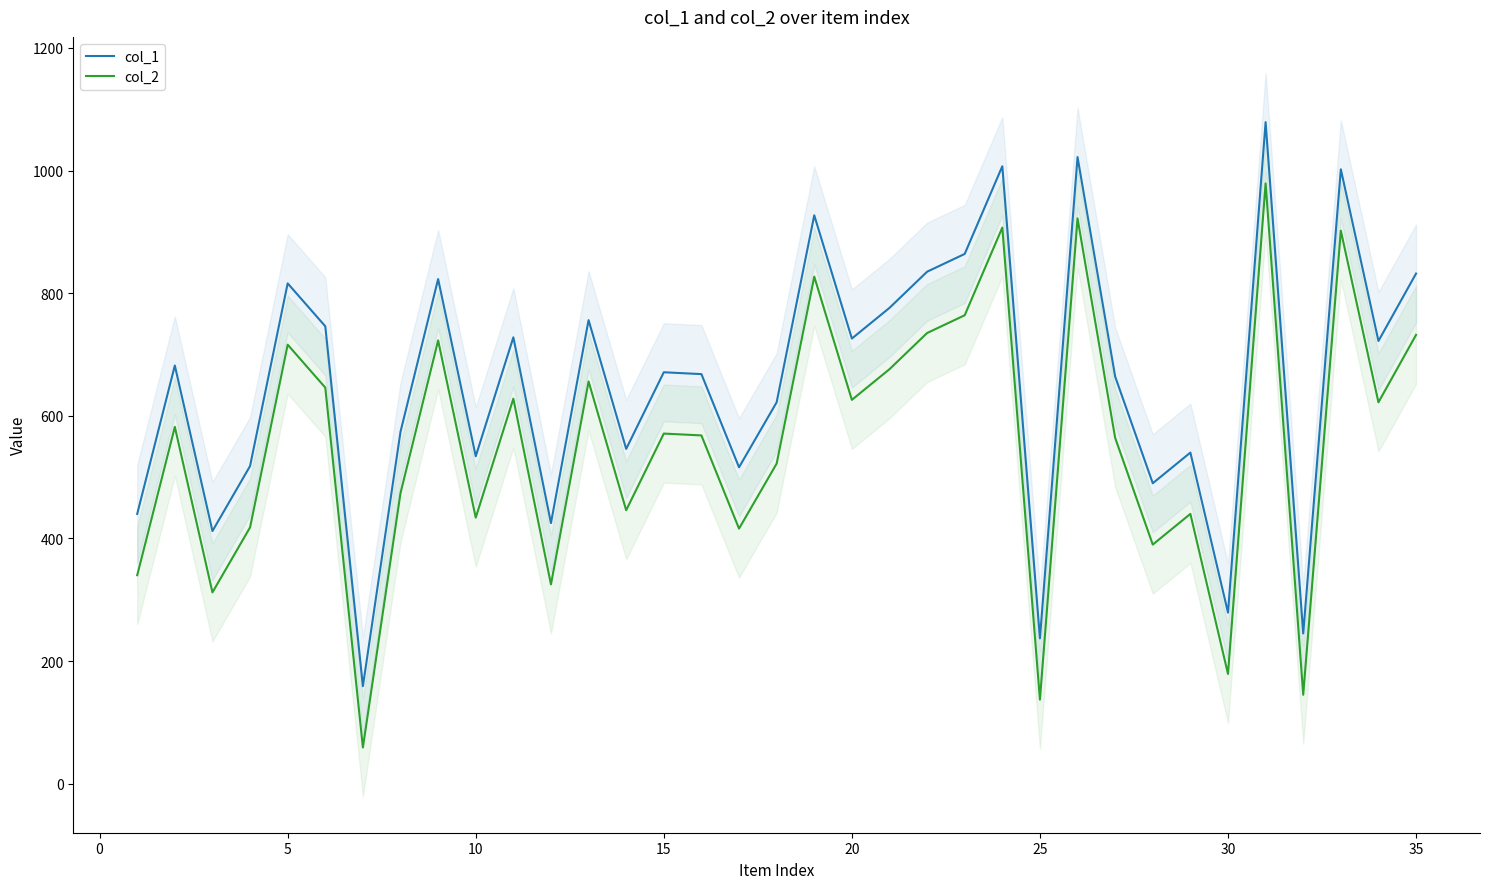

What is the average value of the col_2 series?

554